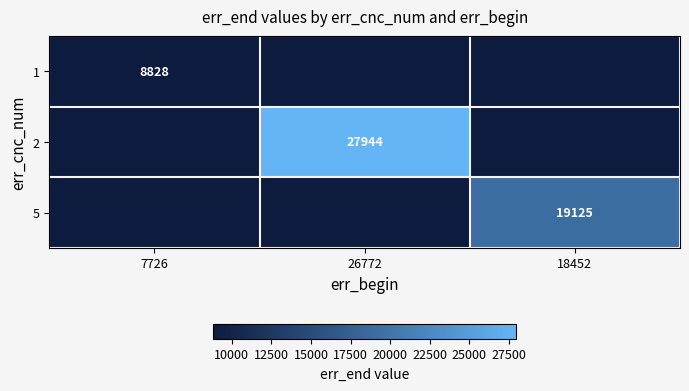

The 1 series shows 8828 at 7726. True or false?

True